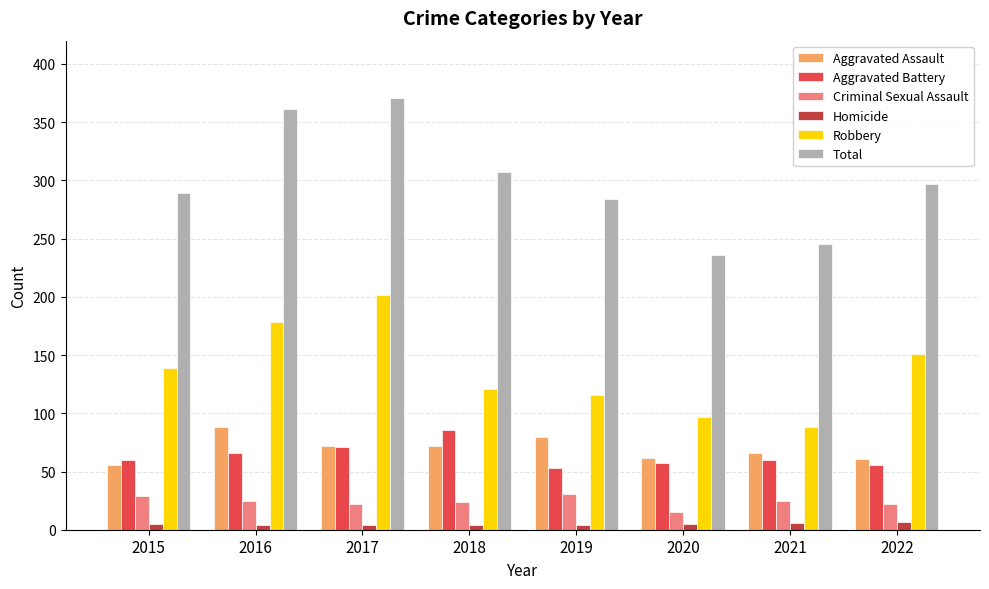

Does the chart contain stacked bars?

No